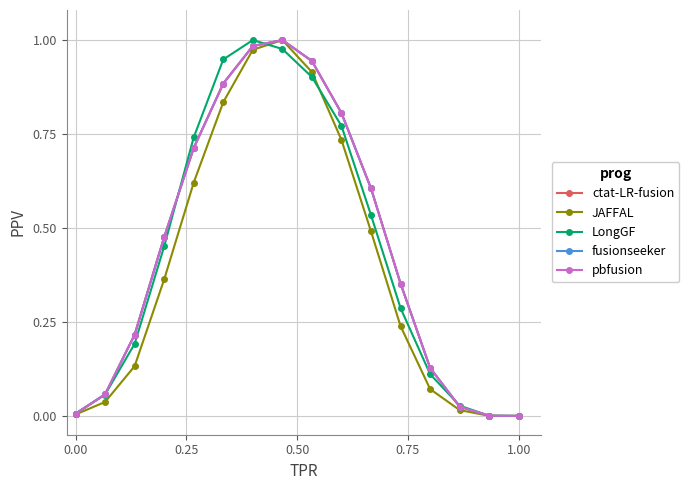

Does the chart have visible grid lines?

Yes